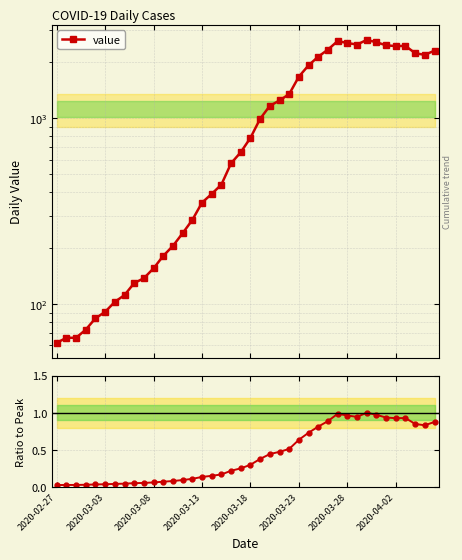

What is the difference between the maximum and minimum values in the ratio to peak series?

1.0